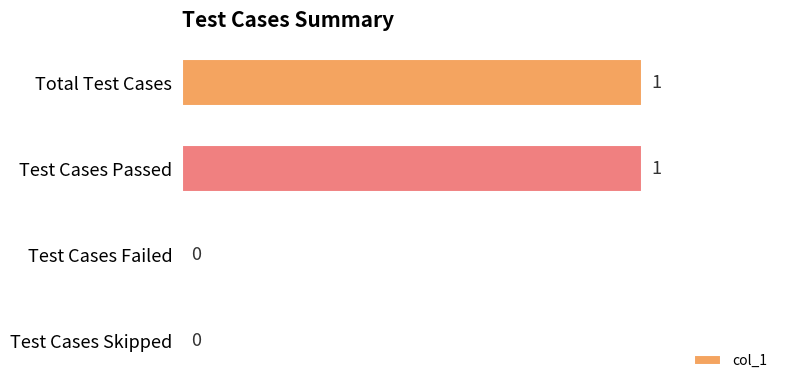

Reading bottom to top, list all the values displayed in this chart.

Test Cases Skipped=0	Test Cases Failed=0	Test Cases Passed=1	Total Test Cases=1